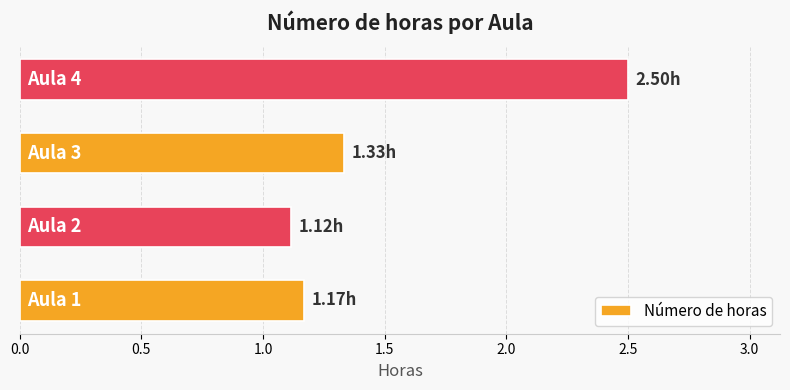

What is the sum of all values?

6.1